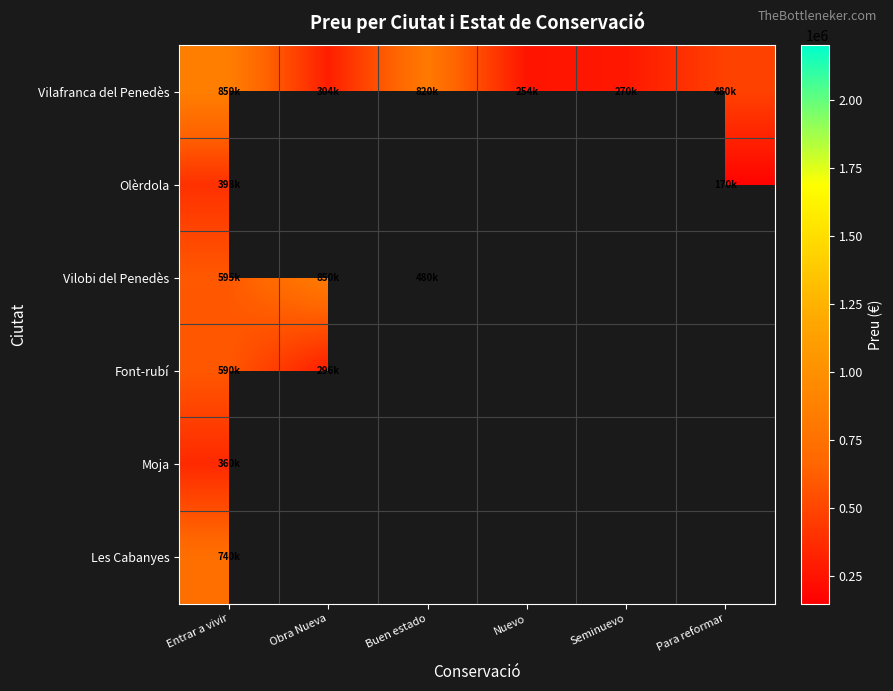

Which series has the widest spread of values?

Vilafranca del Penedès